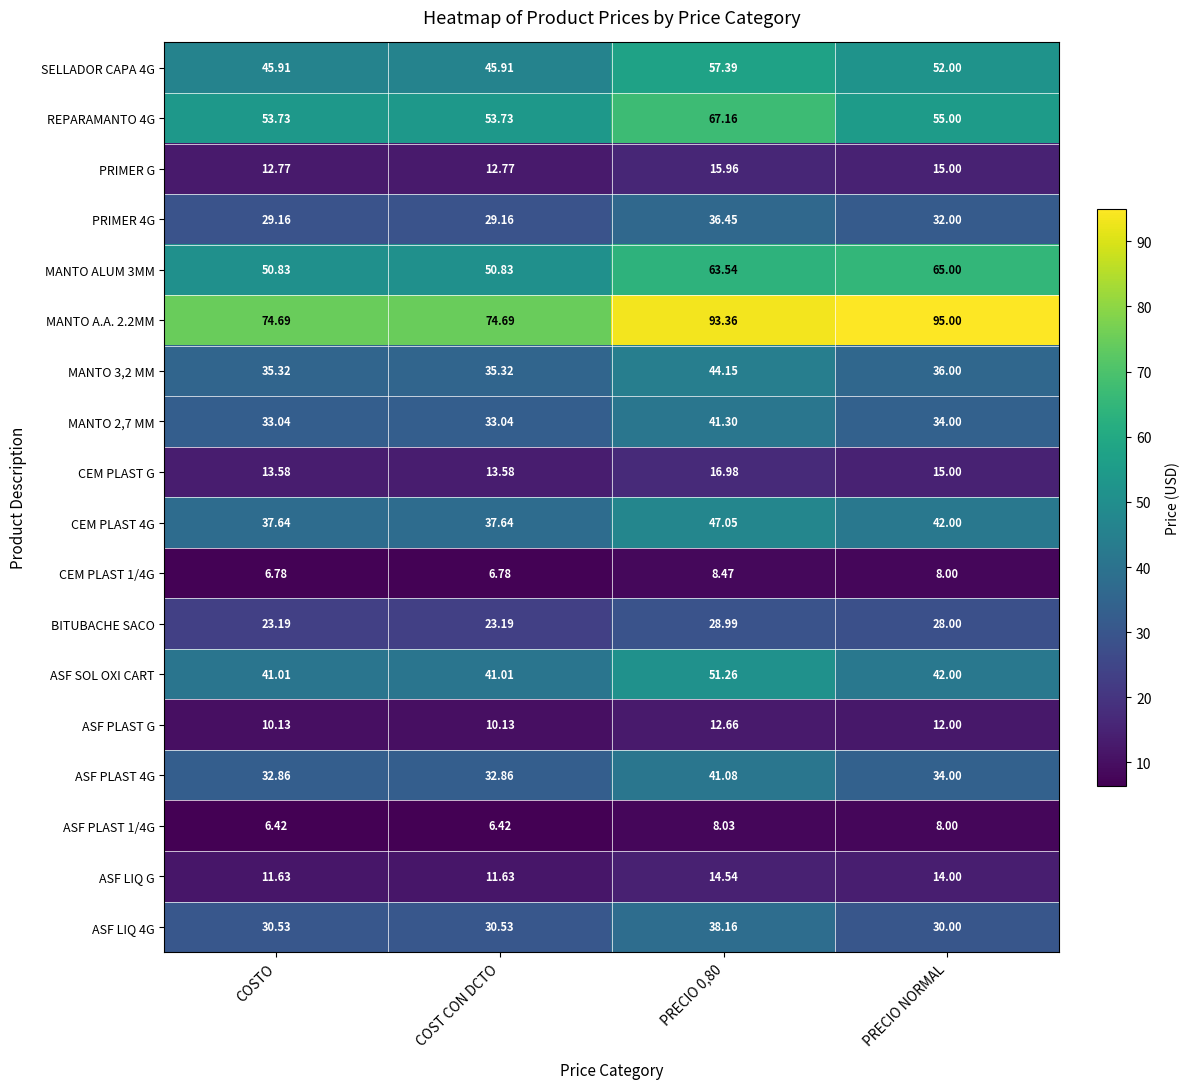

How many data points does each series have?

4